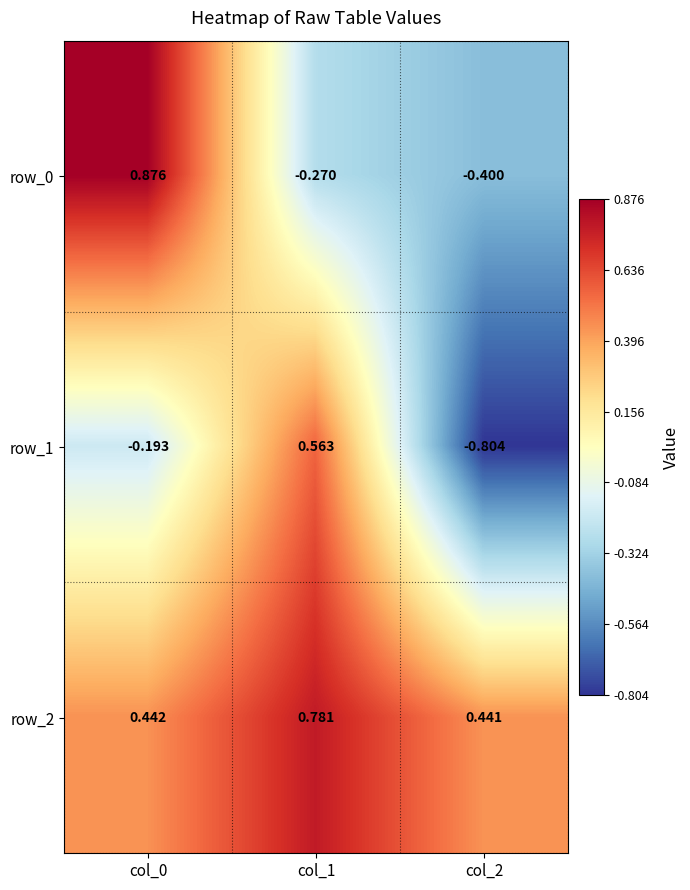

At which category is the sum across all series the highest?

col_0